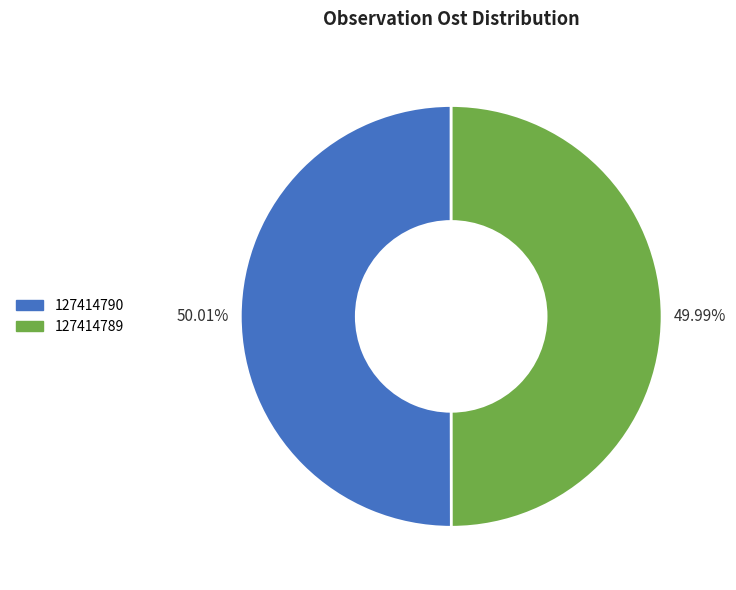

What is the ratio of the value at 127414790 to the value at 127414789?

1.0